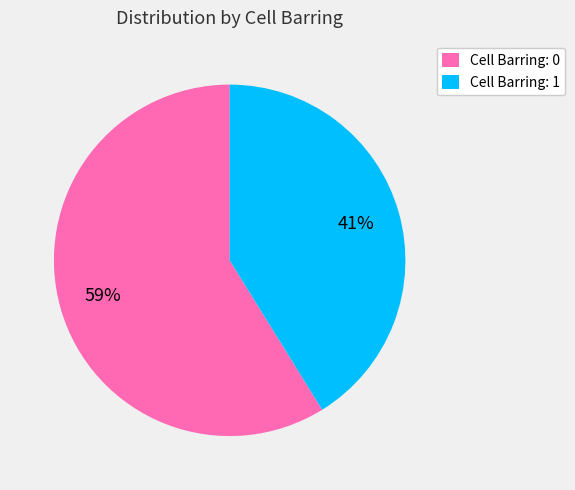

Approximately how many times larger is the value at Cell Barring: 1 compared to Cell Barring: 0?

0.7